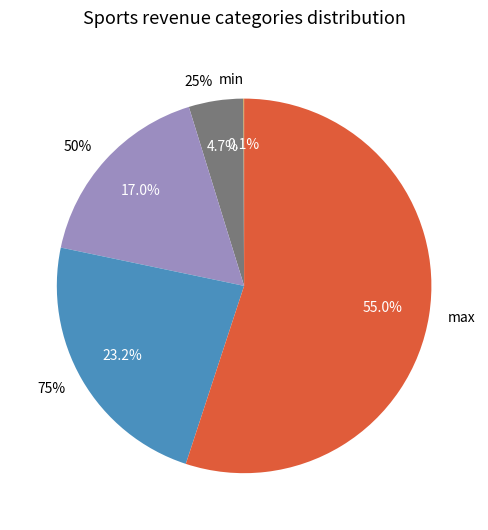

Does count represent more than half of the total?

Yes